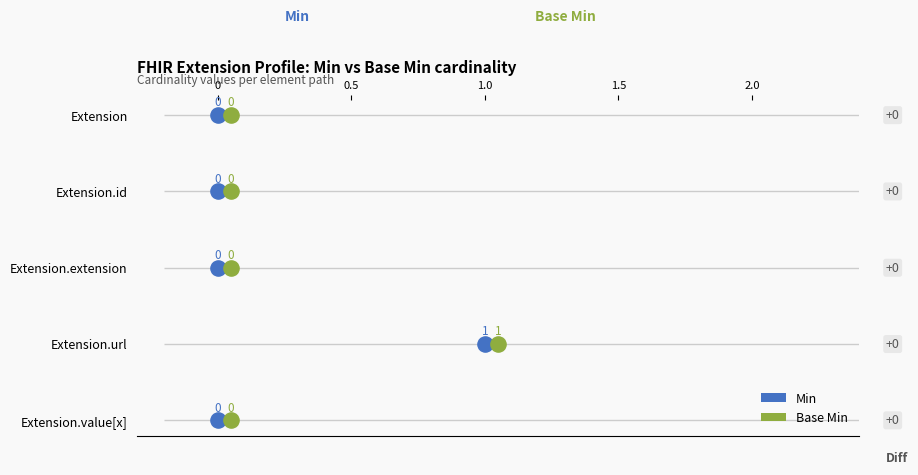

What are all the series names shown in the legend?

Min, Base Min